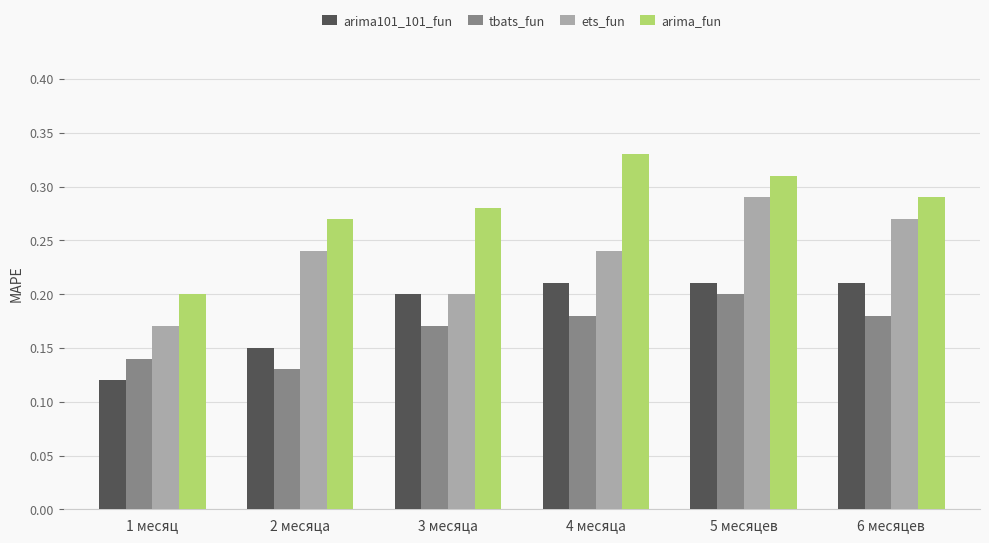

How many ets_fun values are between 0 and 1?

6